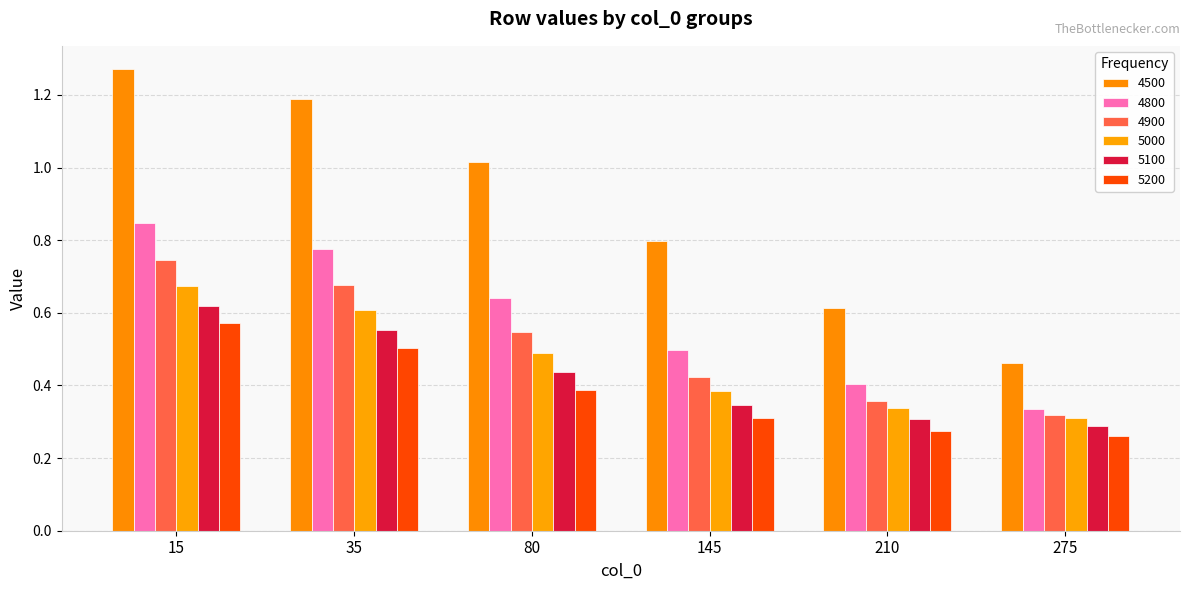

At which category is the sum across all series the highest?

15